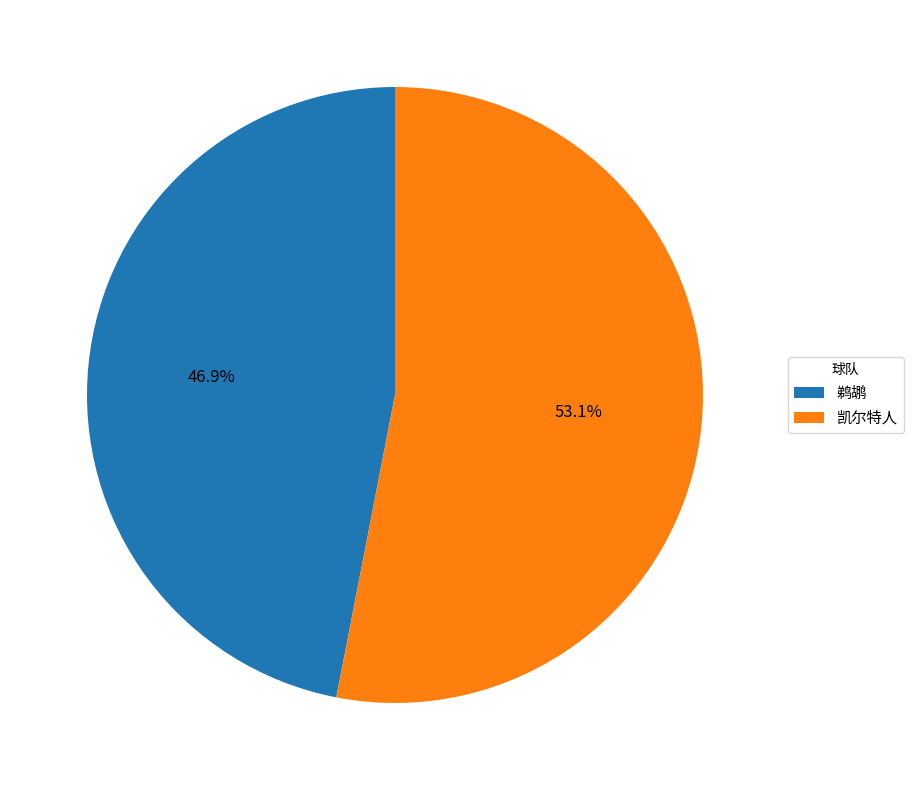

To the nearest percent, what is the combined percentage of 鹈鹕 and 凯尔特人?

100%